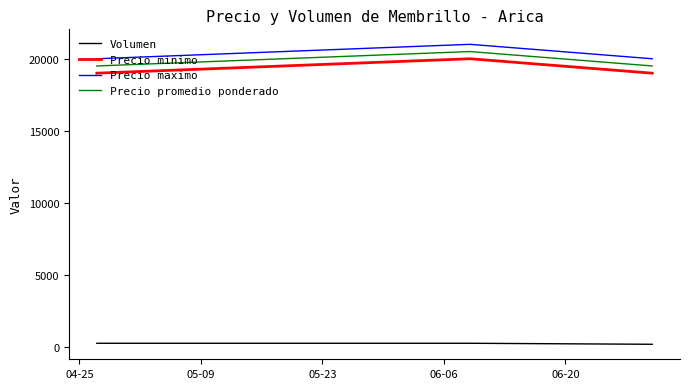

What is the greatest value displayed?

21000